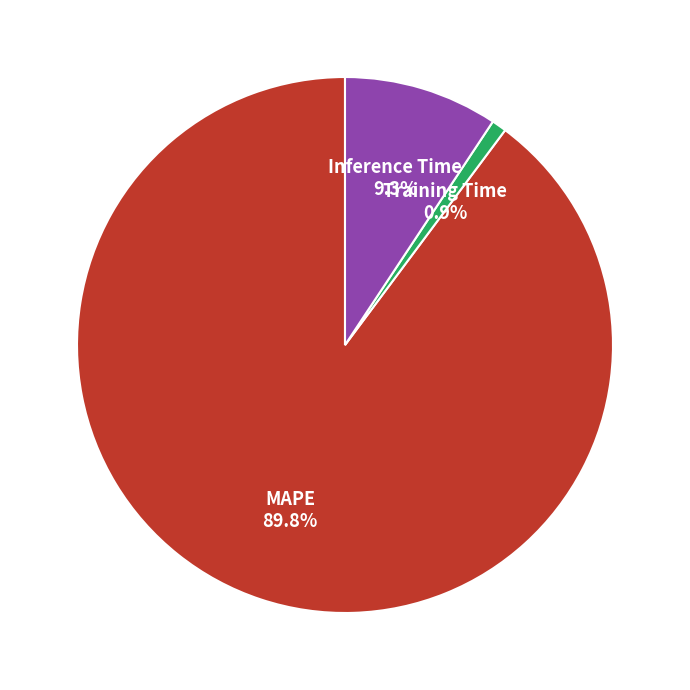

The MAPE slice represents 90% of the pie. True or false?

True